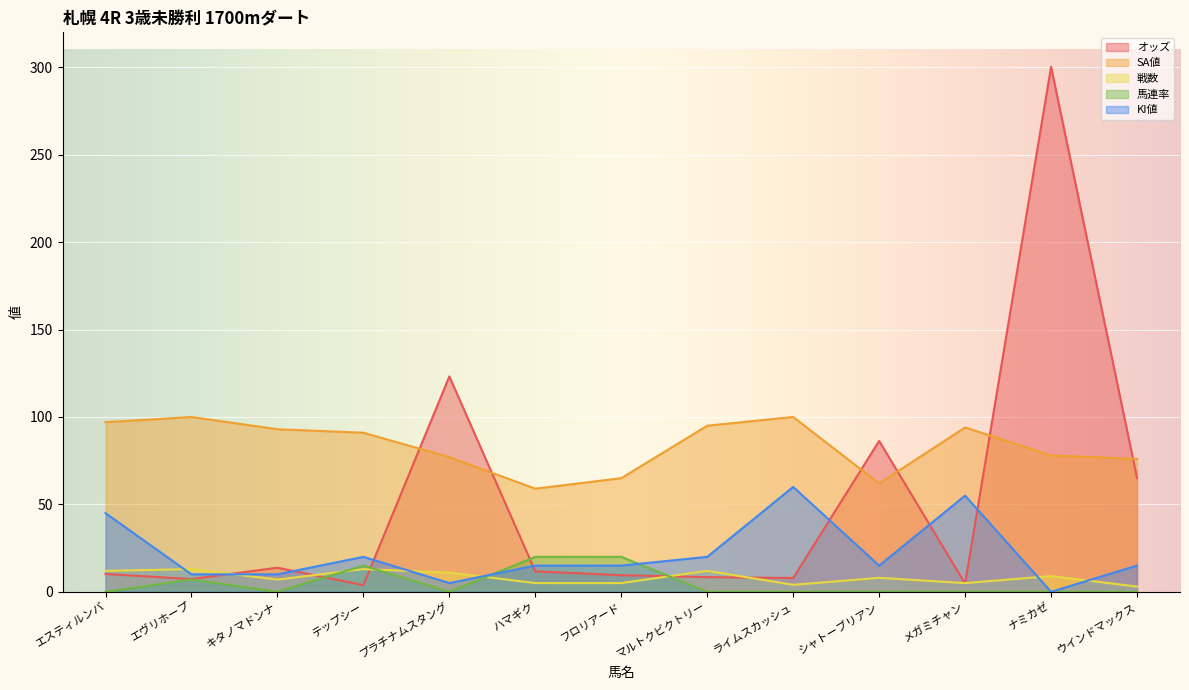

Reading left to right, list all the values displayed in this chart.

オッズ: 10.2	7.3	13.8	3.8	123.2	11.7	9.5	8.4	7.9	86.3	4.7	300.3	65.1
SA値: 97.0	100.0	93.0	91.0	77.0	59.0	65.0	95.0	100.0	62.0	94.0	78.0	76.0
戦数: 12.0	13.0	7.0	13.0	11.0	5.0	5.0	12.0	4.0	8.0	5.0	9.0	3.0
馬連率: 0.0	7.0	0.0	15.0	0.0	20.0	20.0	0.0	0.0	0.0	0.0	0.0	0.0
KI値: 45.0	10.0	10.0	20.0	5.0	15.0	15.0	20.0	60.0	15.0	55.0	0.0	15.0